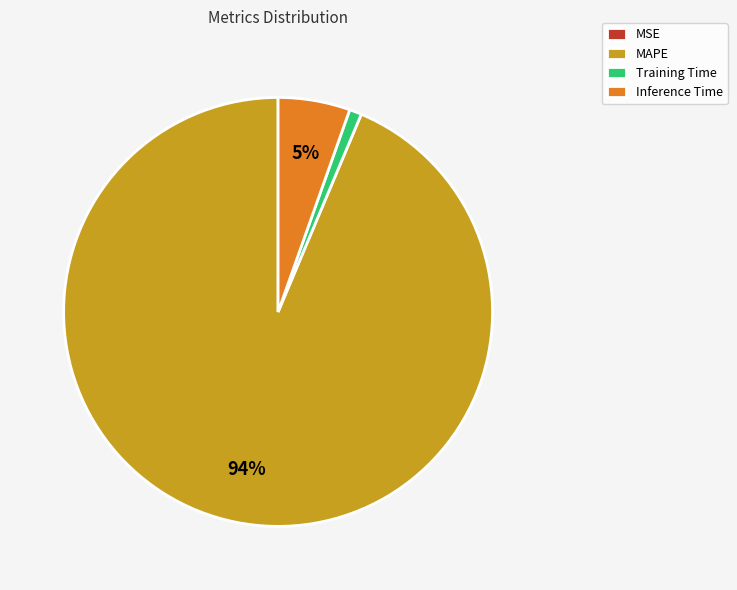

What percentage is the Inference Time slice, to the nearest percent?

5%